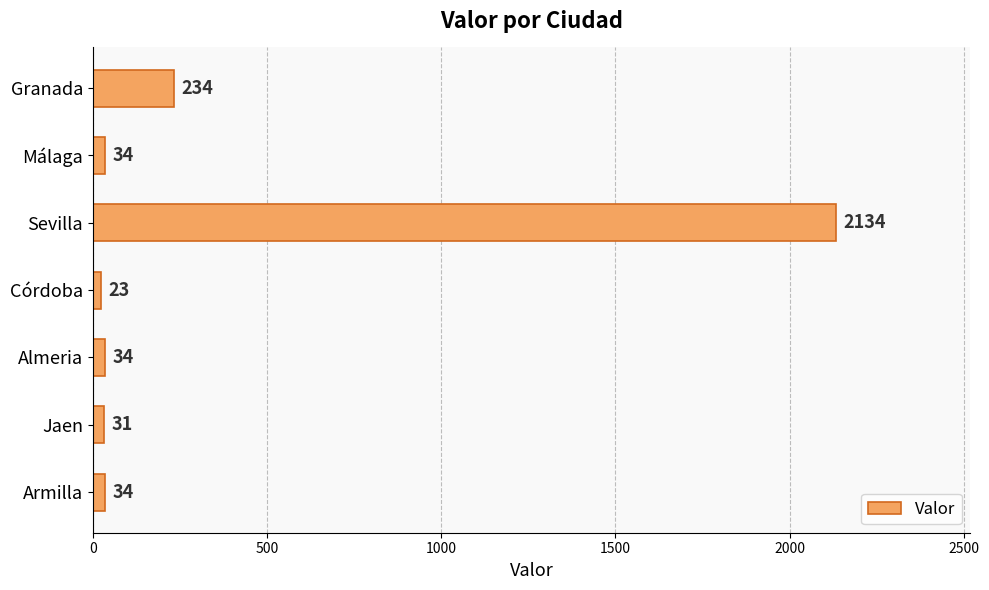

True or false: the data shows 34 at Málaga.

True